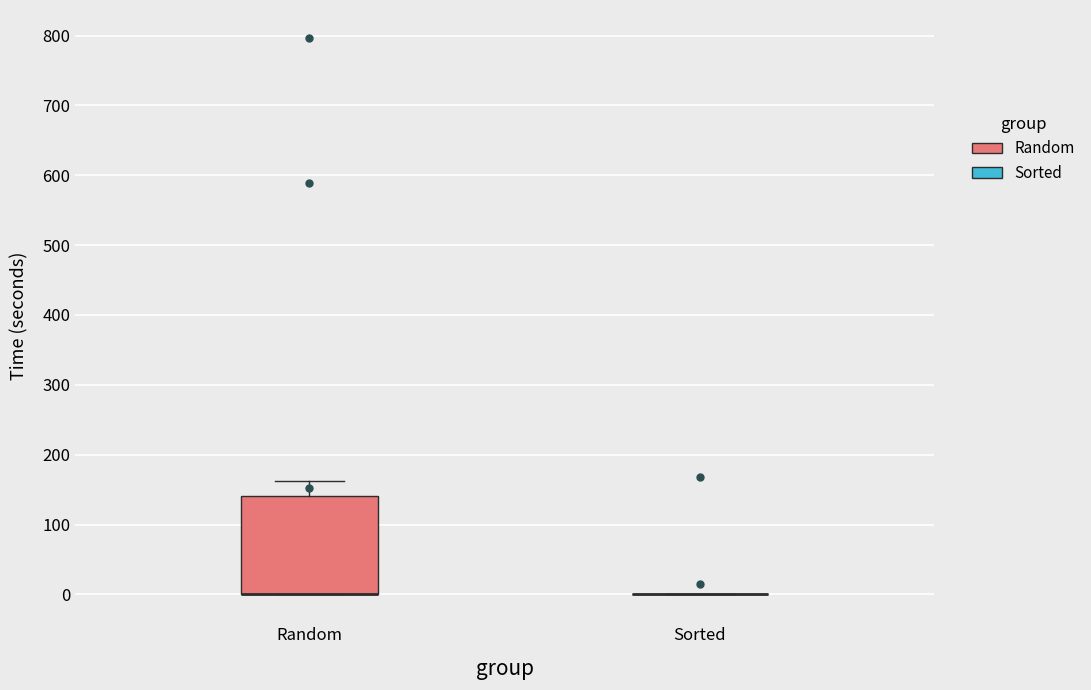

Reading left to right, transcribe this box plot: for each box, give where its median line is, the range the box spans, and where its two whiskers end, as read against the y-axis. The values are not printed on the chart, so give them approximately, as read against the axis.

Random: median 0 (drawn on the box's lower edge), box 0 to 140, whiskers 0 to 160
Sorted: box collapsed to a line at 0, whiskers 0 to 0